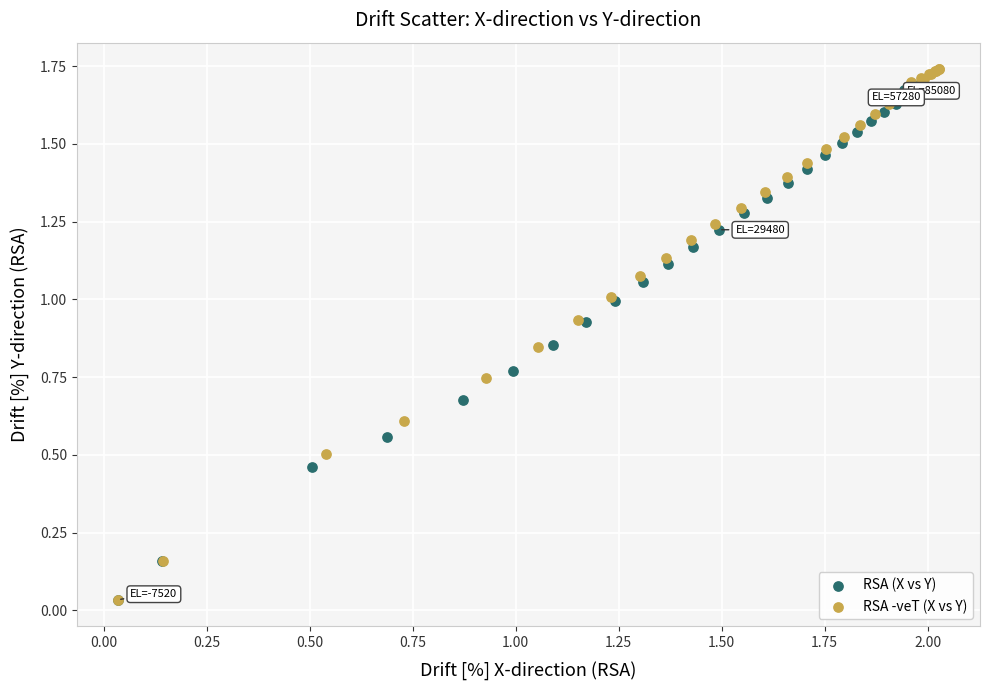

Which series has the widest spread of Y values?

RSA -veT (X vs Y)